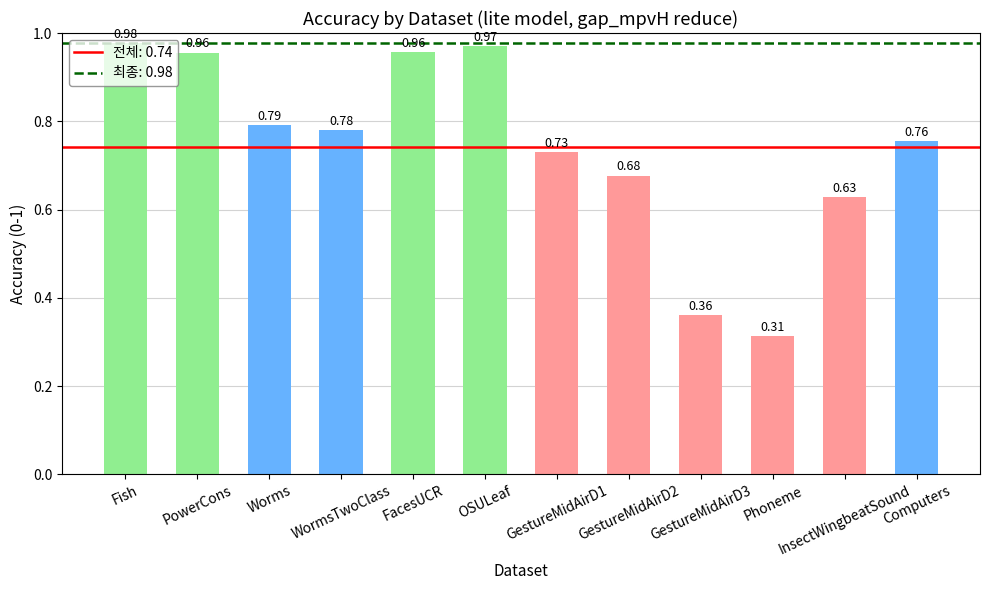

What is the sum of all values?

8.9